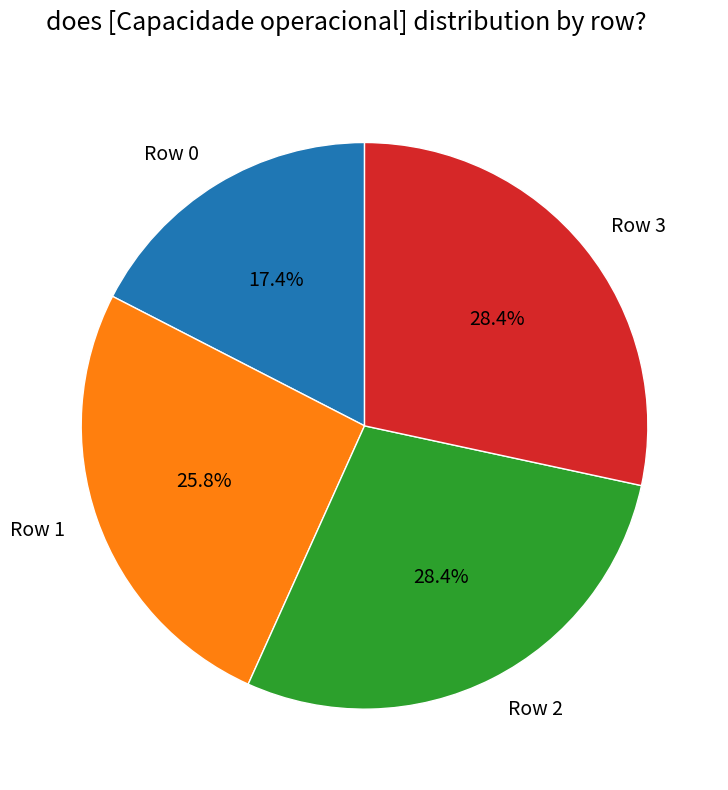

What is the smallest slice in the pie chart?

Row 0